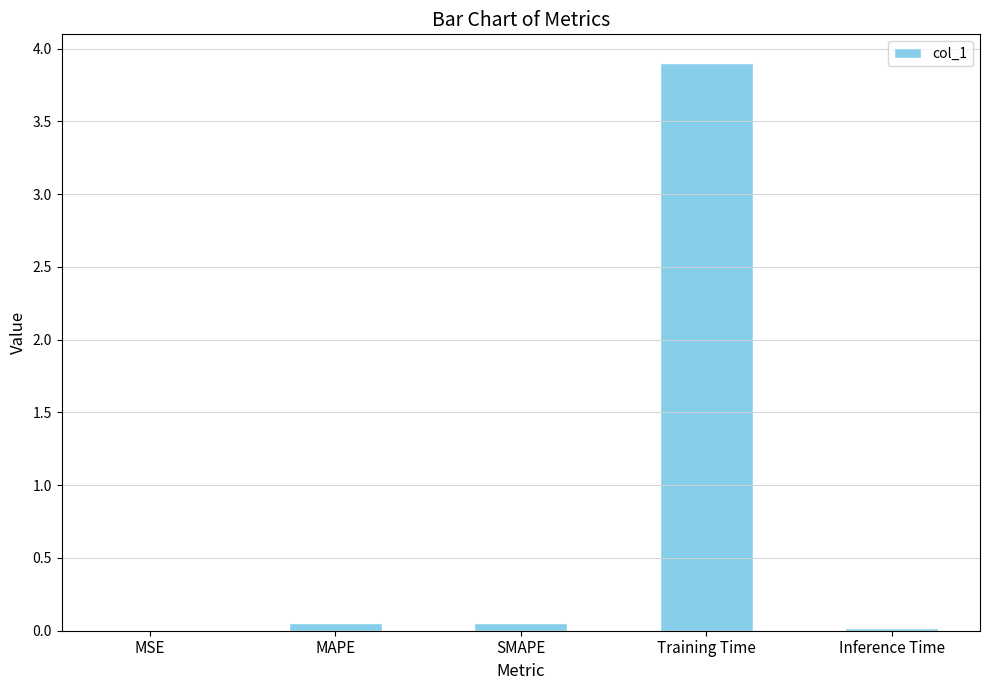

What is the sum of all values?

4.0